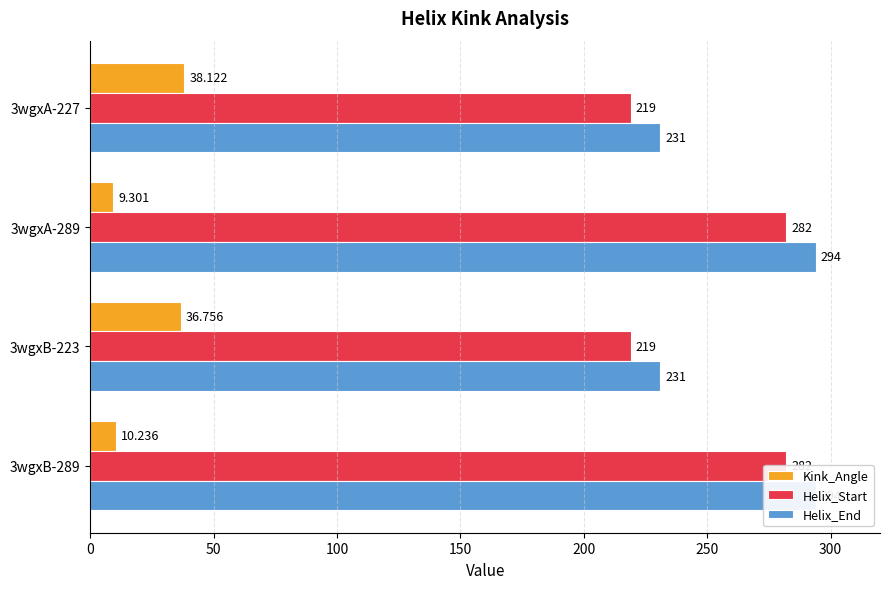

What is the spread (max minus min) of values at 50?

284.7